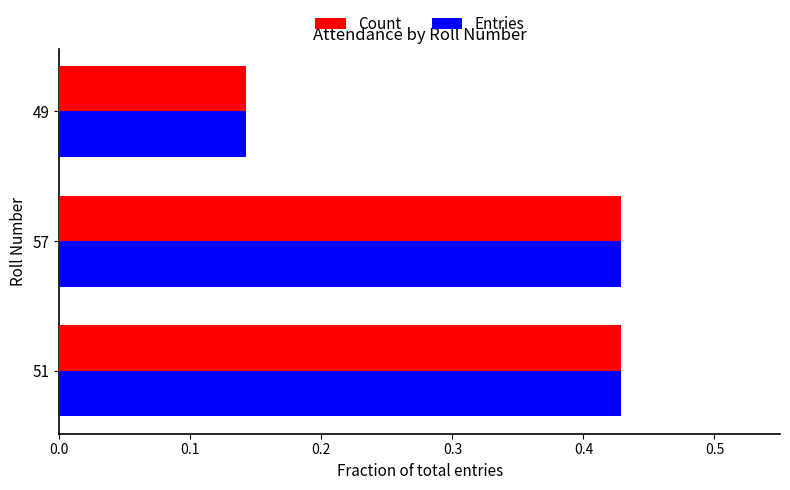

At how many categories does at least one series exceed 0?

3